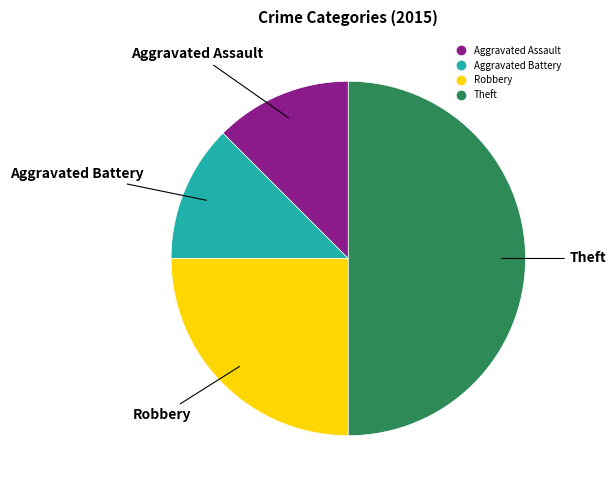

Between Robbery and Aggravated Battery, which is larger?

Robbery